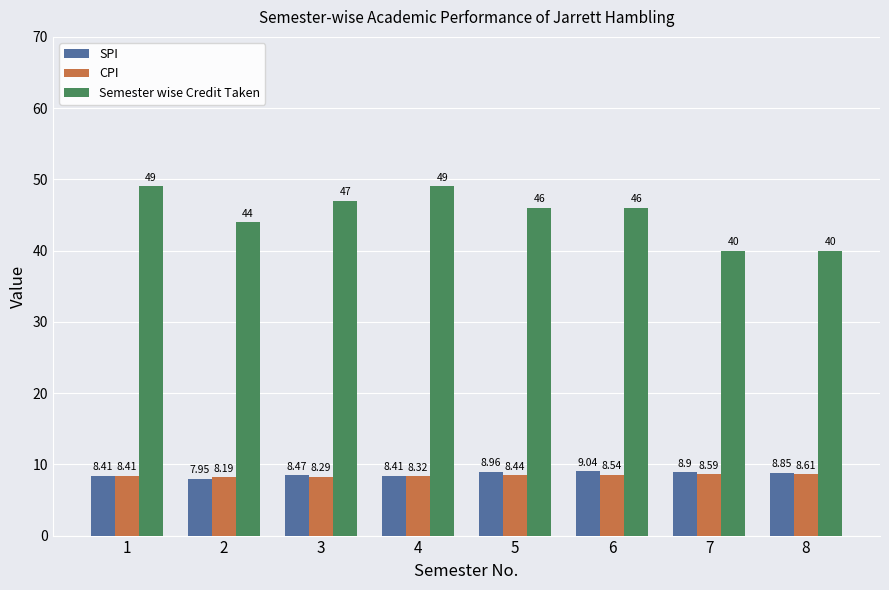

Which series changed the most between 4 and 5?

Semester wise Credit Taken